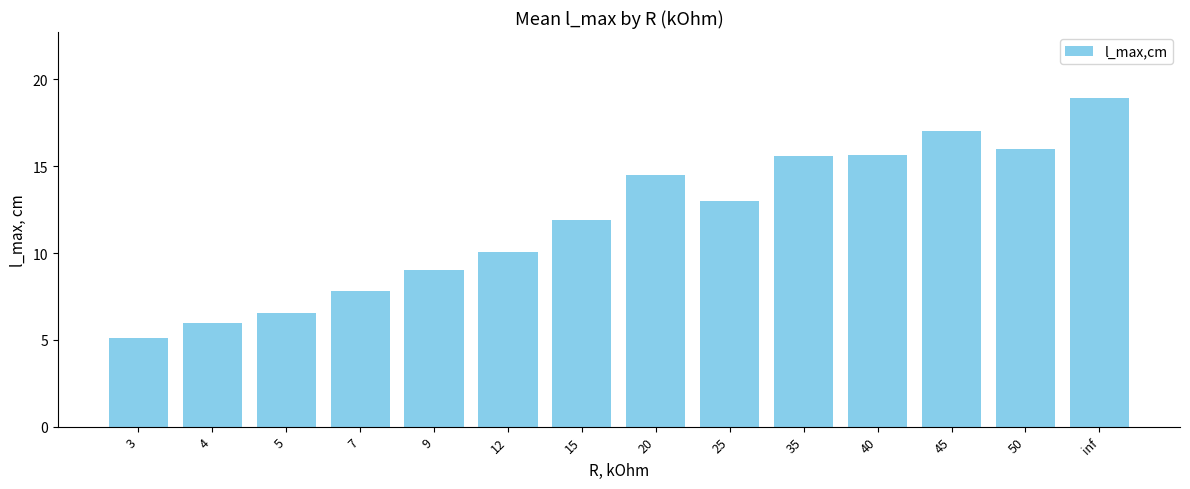

What is the smallest value displayed?

5.1